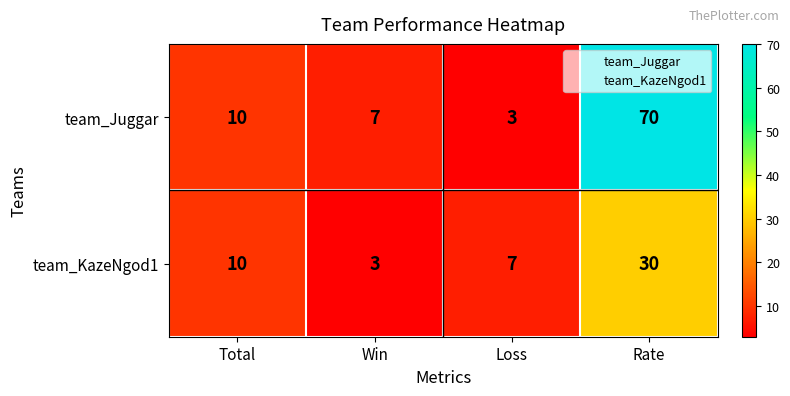

Which series has the largest total across all categories?

team_Juggar